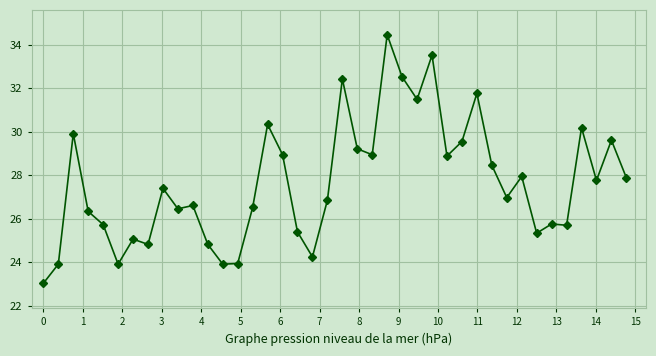

What is the sum of all values?

1106.4